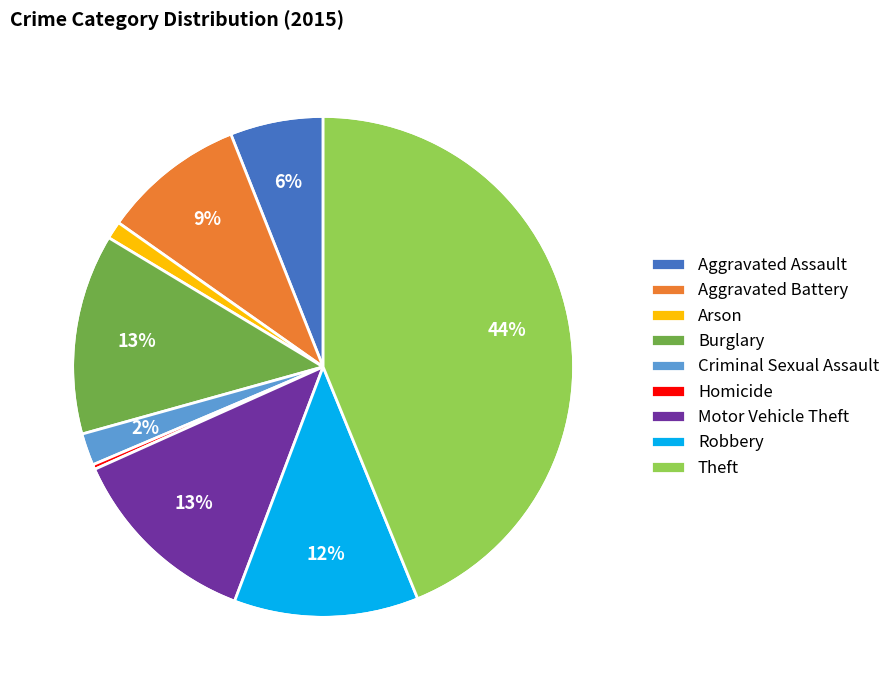

What is the largest slice in the pie chart?

Theft